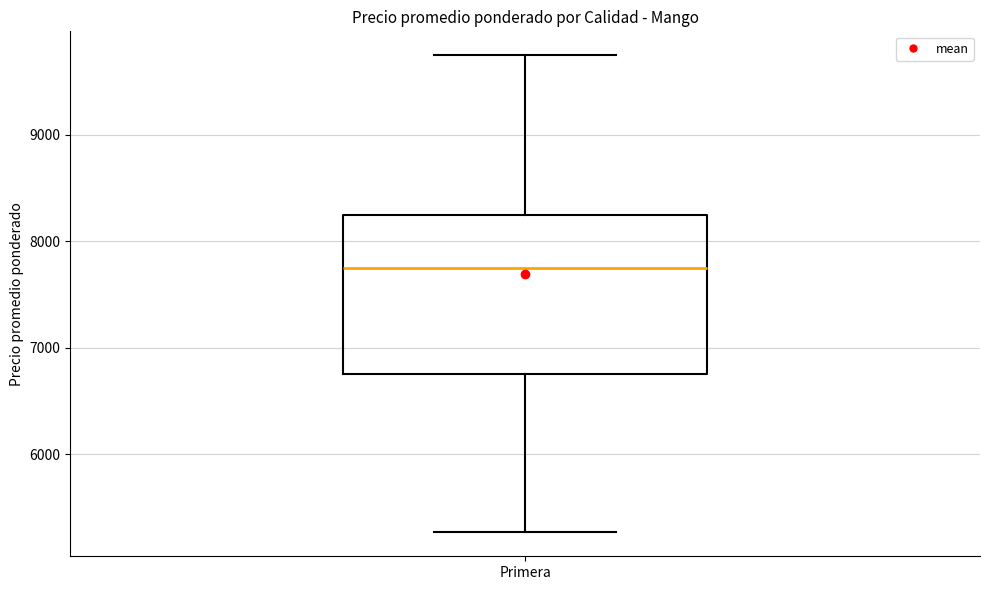

Transcribe this box plot: give where the median line is, the range the box spans, and where the two whiskers end, as read against the y-axis. The values are not printed on the chart, so give them approximately, as read against the axis.

median 7800, box 6800 to 8300, whiskers 5300 to 9800